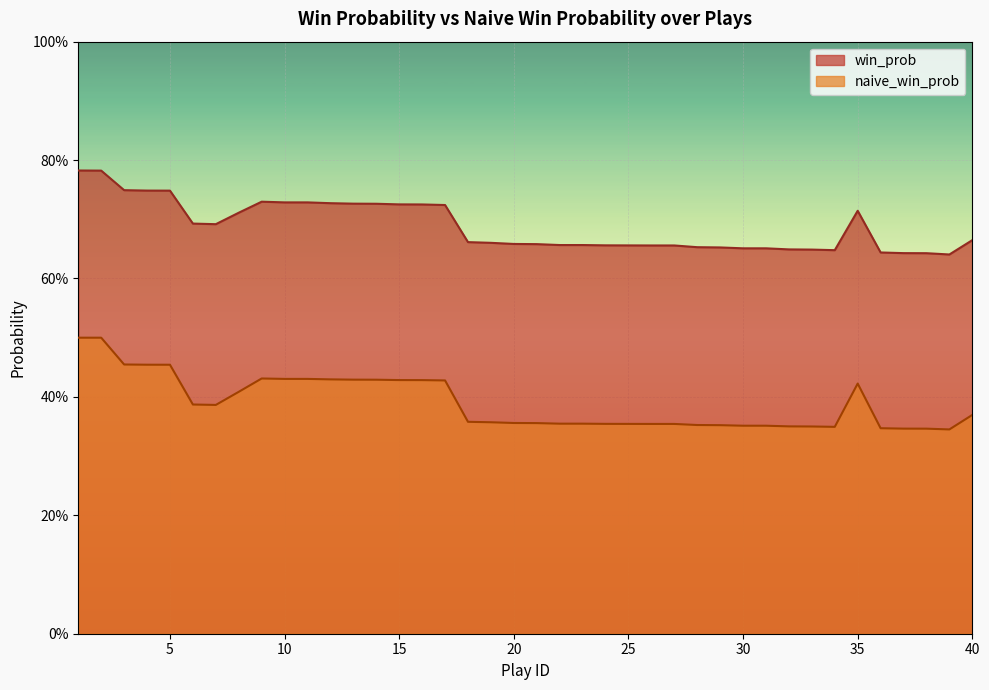

How many data points does each series have?

40